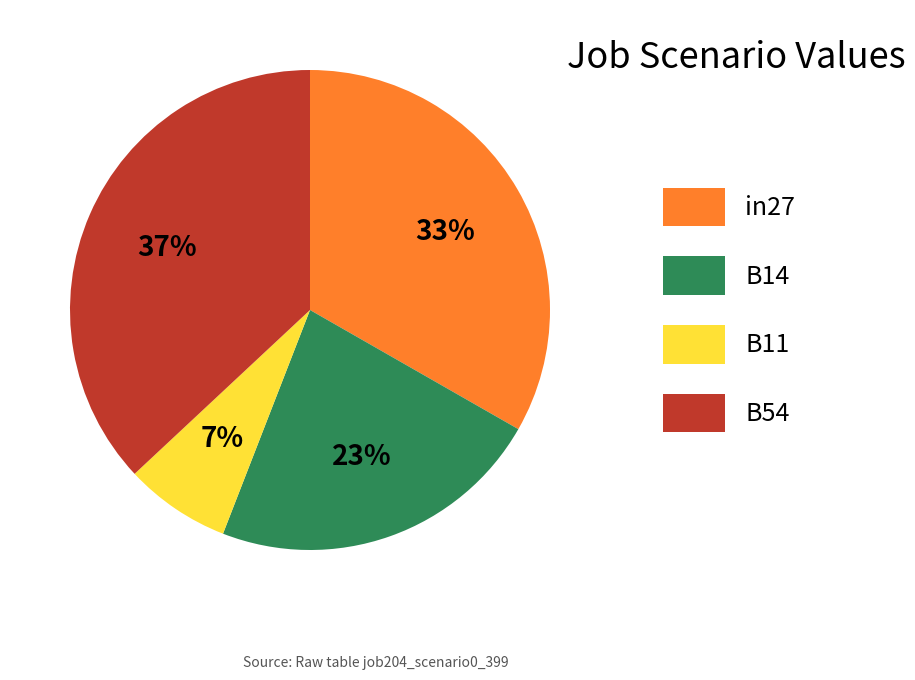

To the nearest percent, what is the difference between the largest and smallest slice percentages?

30%